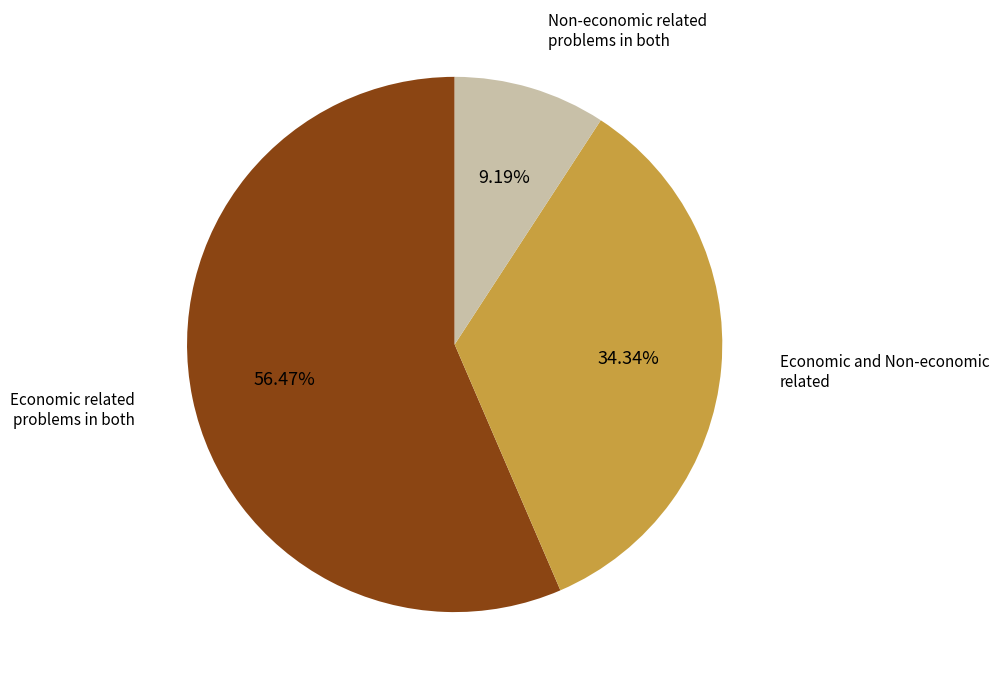

Is there any slice that represents more than half of the pie?

Yes